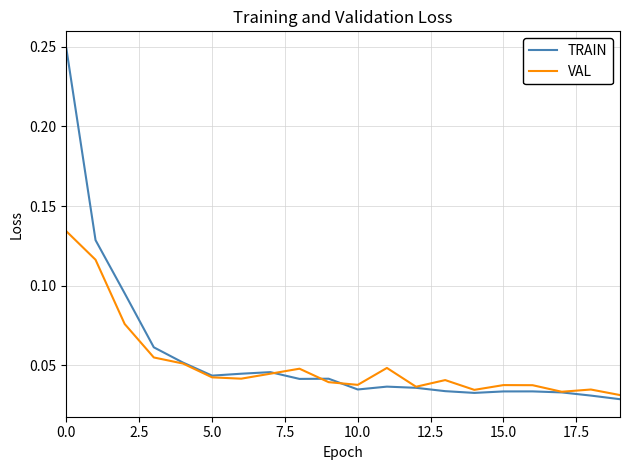

In VAL, how many points are lower than both neighbors (excluding endpoints)?

5